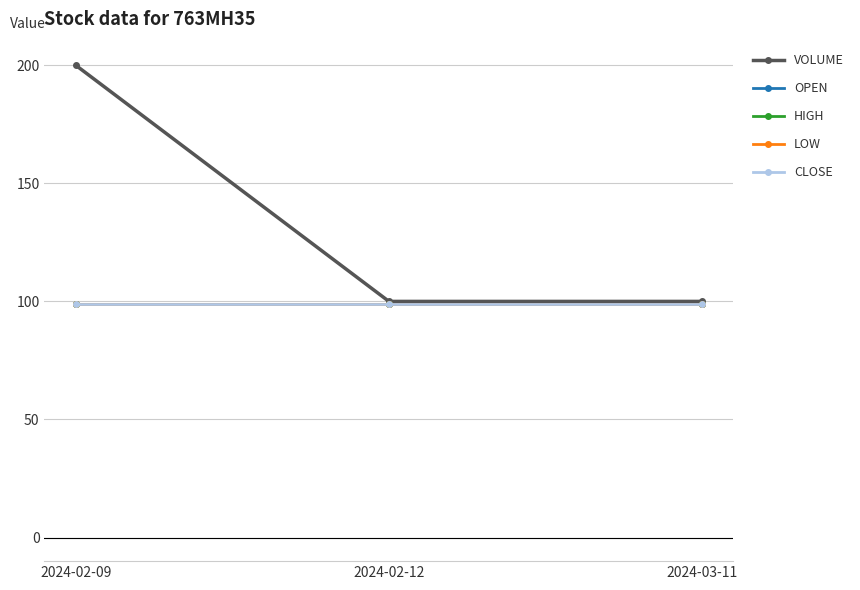

How many lines are shown in the chart?

5